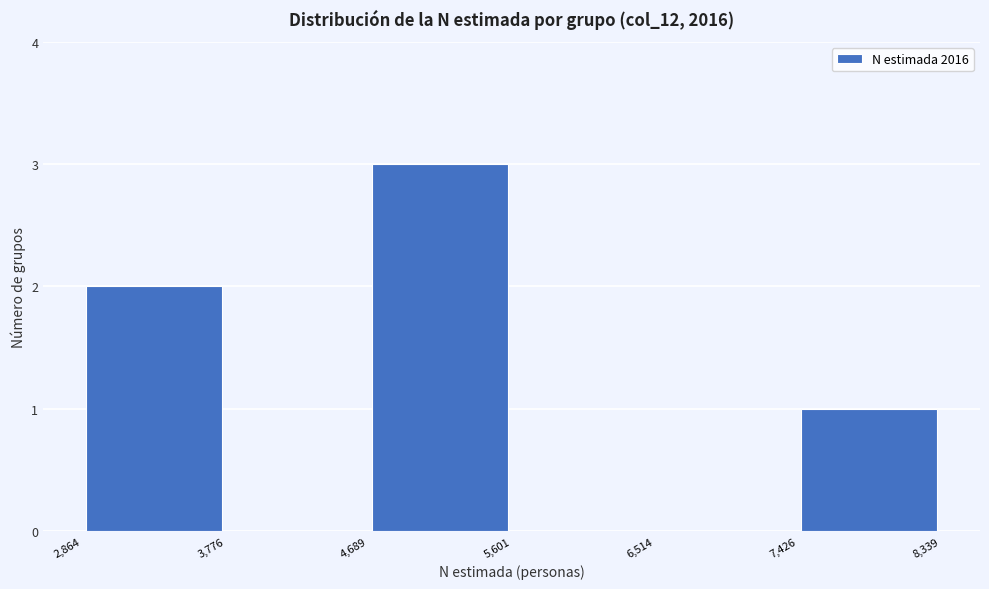

Reading left to right, list every bar in this chart as the range it spans on the x-axis followed by its height. The values are not printed on the chart, so give them approximately, as read against the axis.

2,864 to 3,776: 2
3,776 to 4,689: 0
4,689 to 5,601: 3
5,601 to 6,514: 0
6,514 to 7,426: 0
7,426 to 8,339: 1